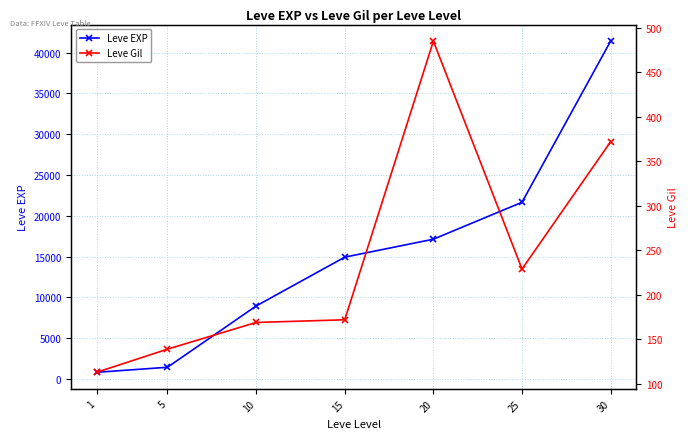

What is the difference between the maximum and second lowest values in the Leve EXP series?

39990